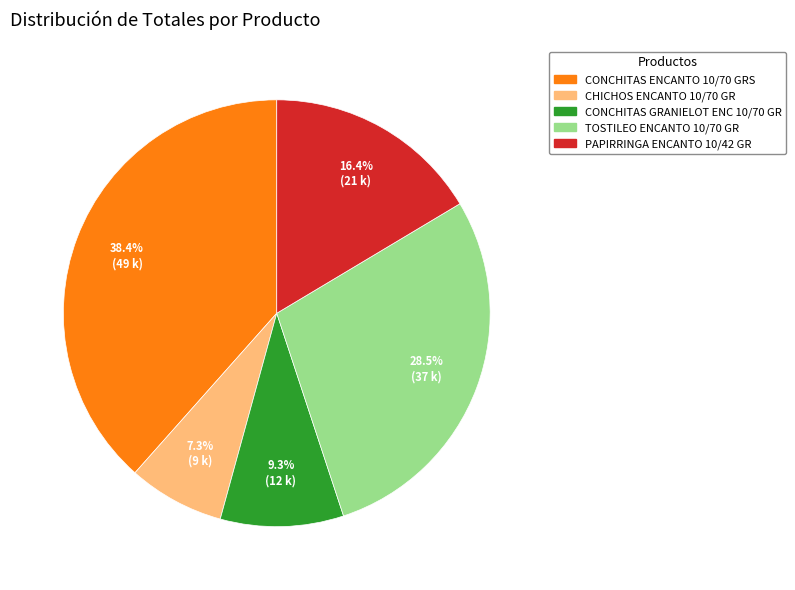

To the nearest percent, what portion does CONCHITAS GRANIELOT ENC 10/70 GR represent?

9%